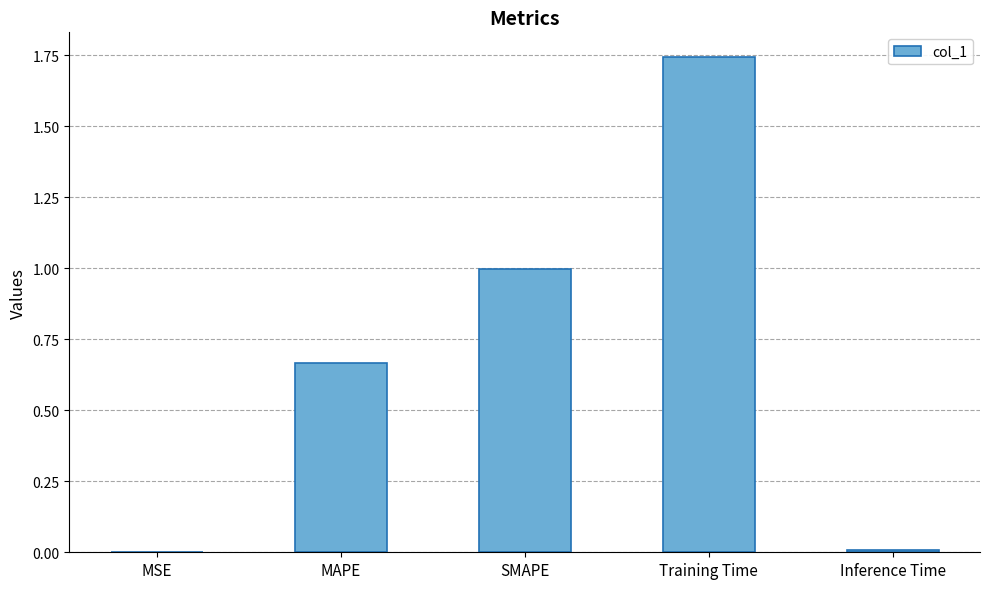

What is the sum of all values?

3.4